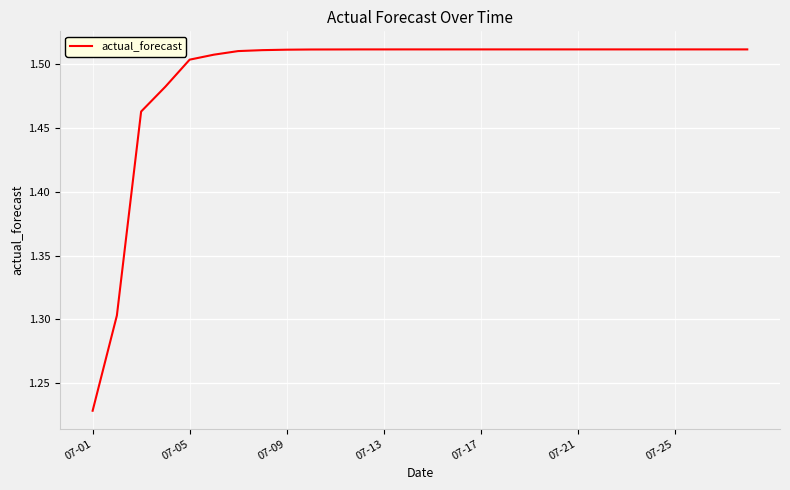

What is the difference between the maximum and minimum values?

0.3